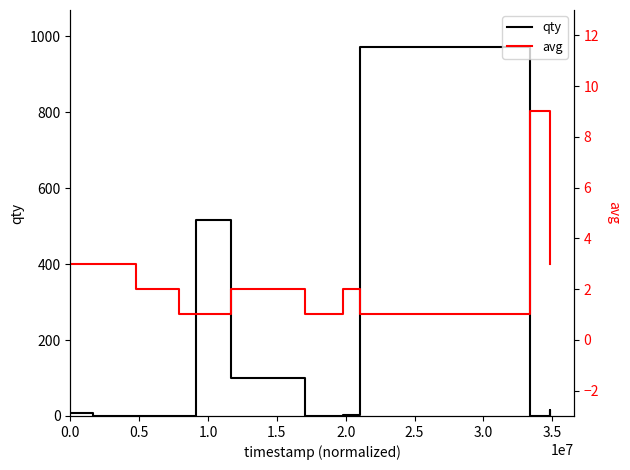

What is the lowest value of the avg series?

1